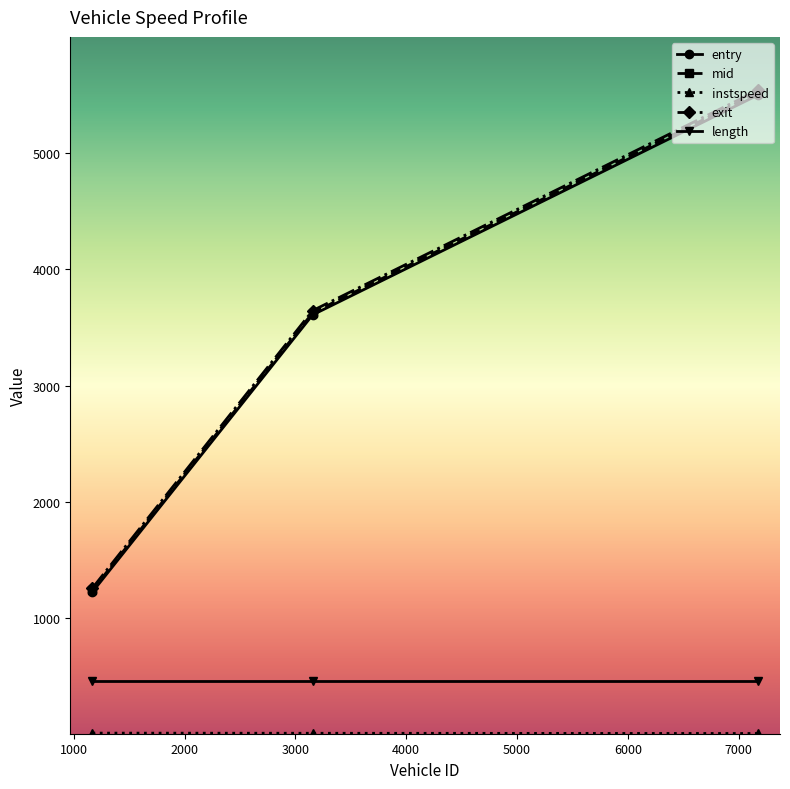

What is the value of the length point at the 3rd from the left?

465.3